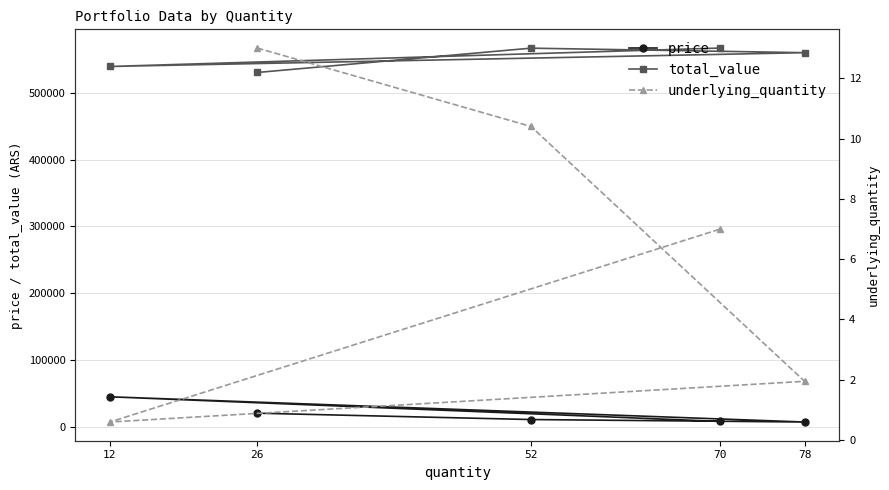

Reading right to left, what are all the values shown in this chart?

price: 8100.0	44950.0	7180.0	10900.0	20400.0
total_value: 567000.0	539400.0	560040.0	566800.0	530400.0
underlying_quantity: 7.0	0.6	1.9	10.4	13.0